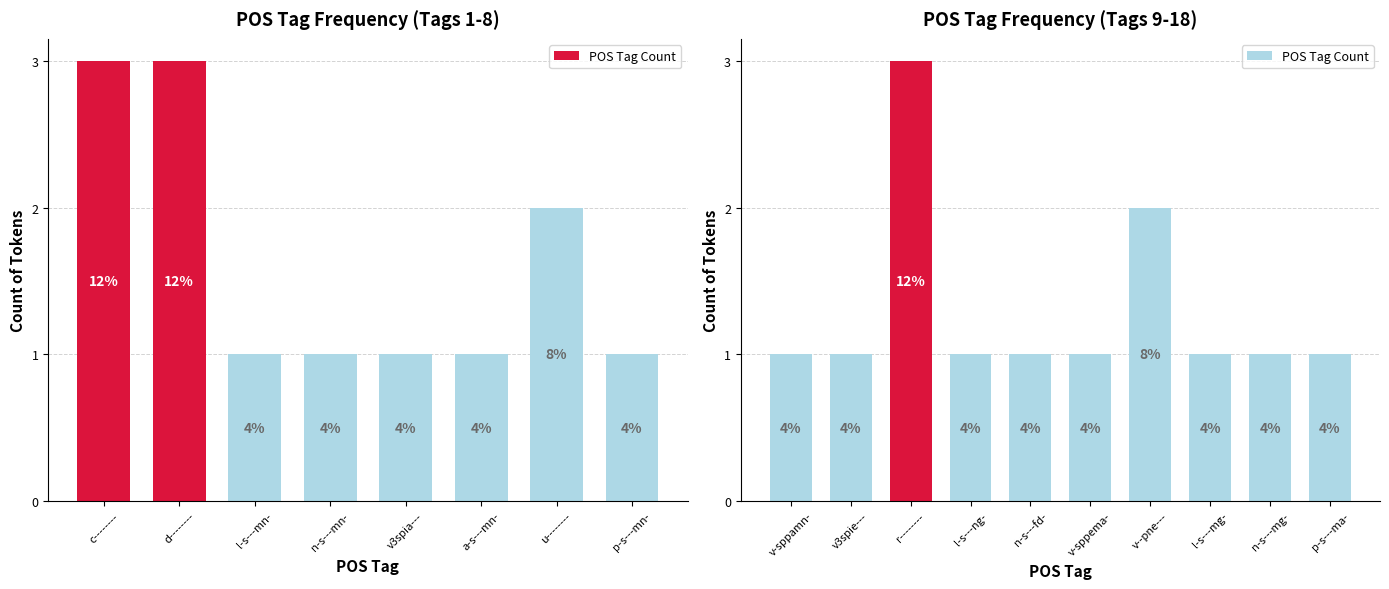

Between n-s---mg- and l-s---ng-, which is larger?

n-s---mg-